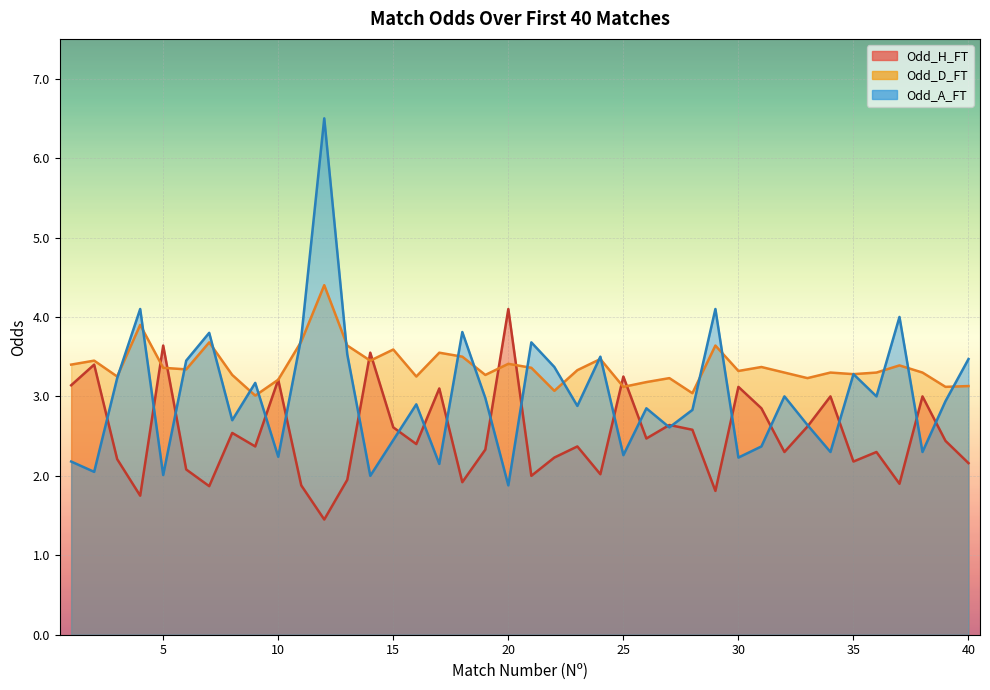

How many values in the Odd_A_FT series are below 2?

1